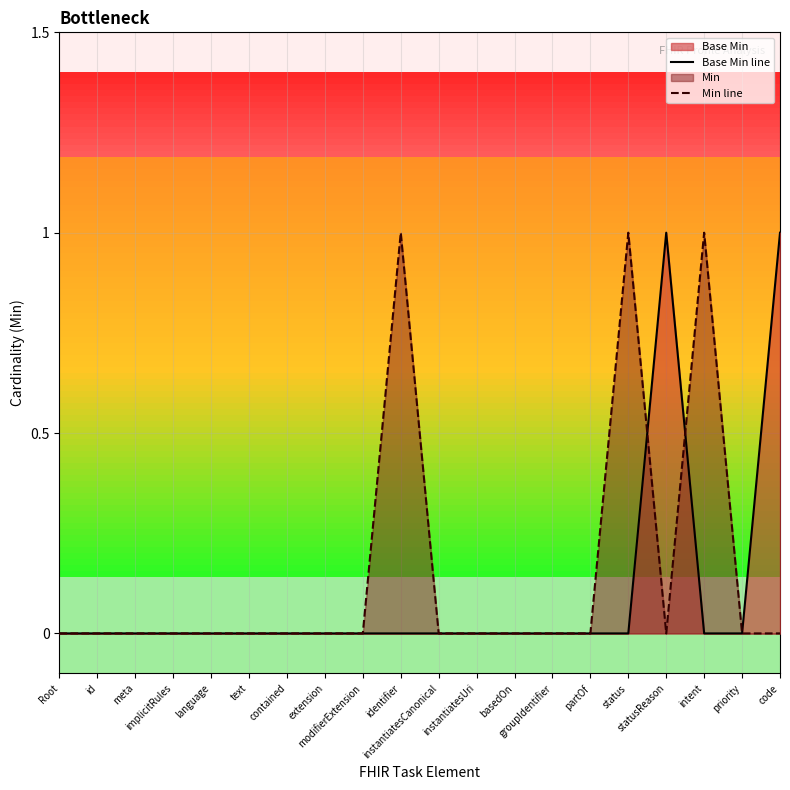

At how many categories does at least one series exceed 0?

5